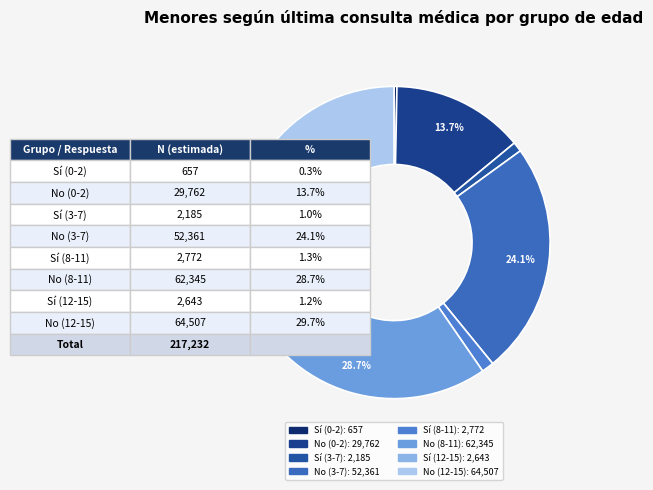

Does Sí (3-7) represent more than half of the total?

No